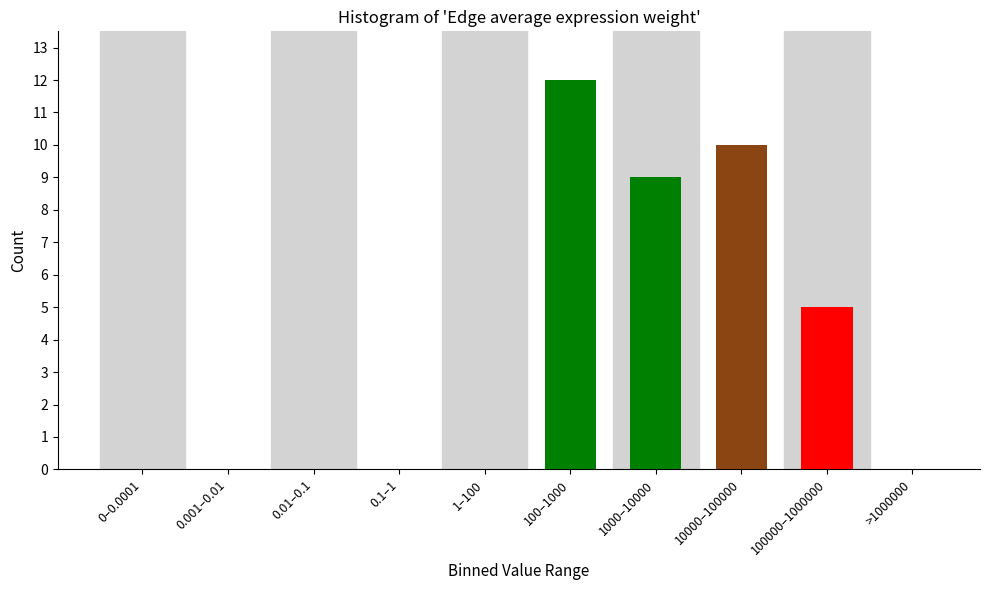

Reading left to right, list all the values displayed in this chart.

0–0.0001=0	0.001–0.01=0	0.01–0.1=0	0.1–1=0	1–100=0	100–1000=12	1000–10000=9	10000–100000=10	100000–1000000=5	>1000000=0